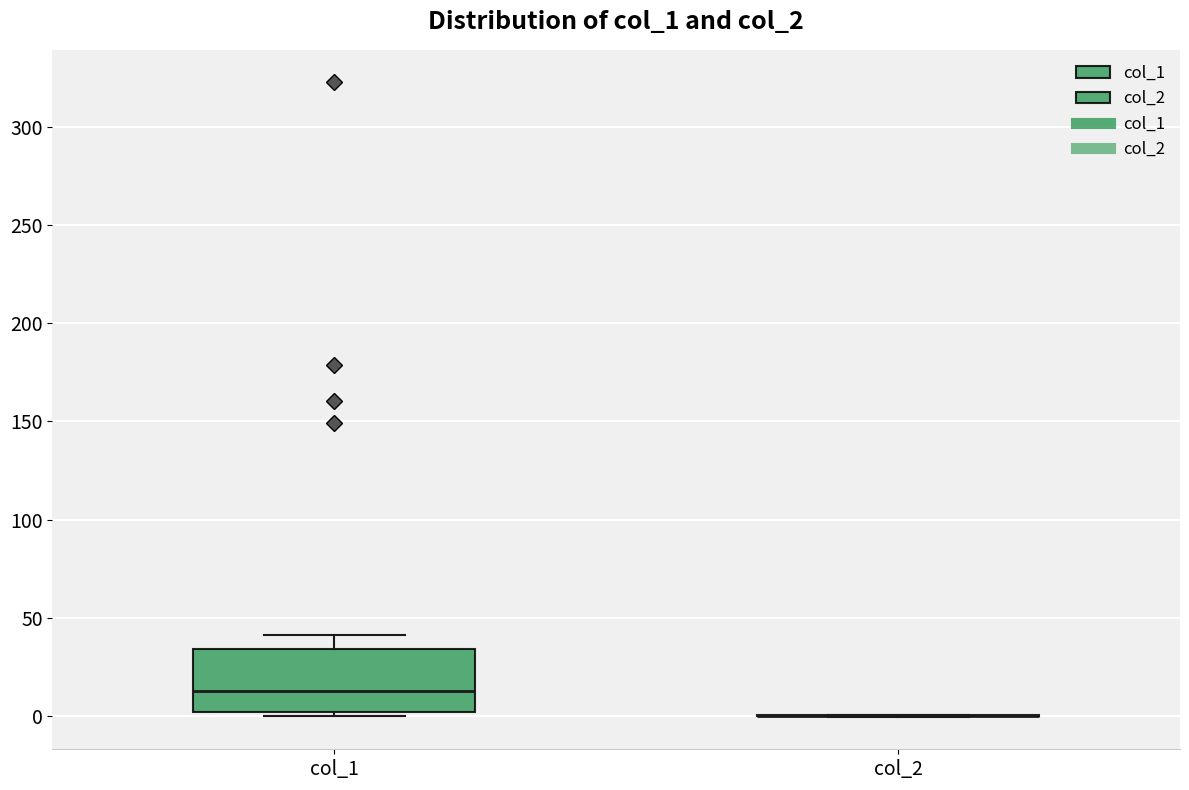

Which box is the tallest, from its lower edge to its upper edge?

col_1